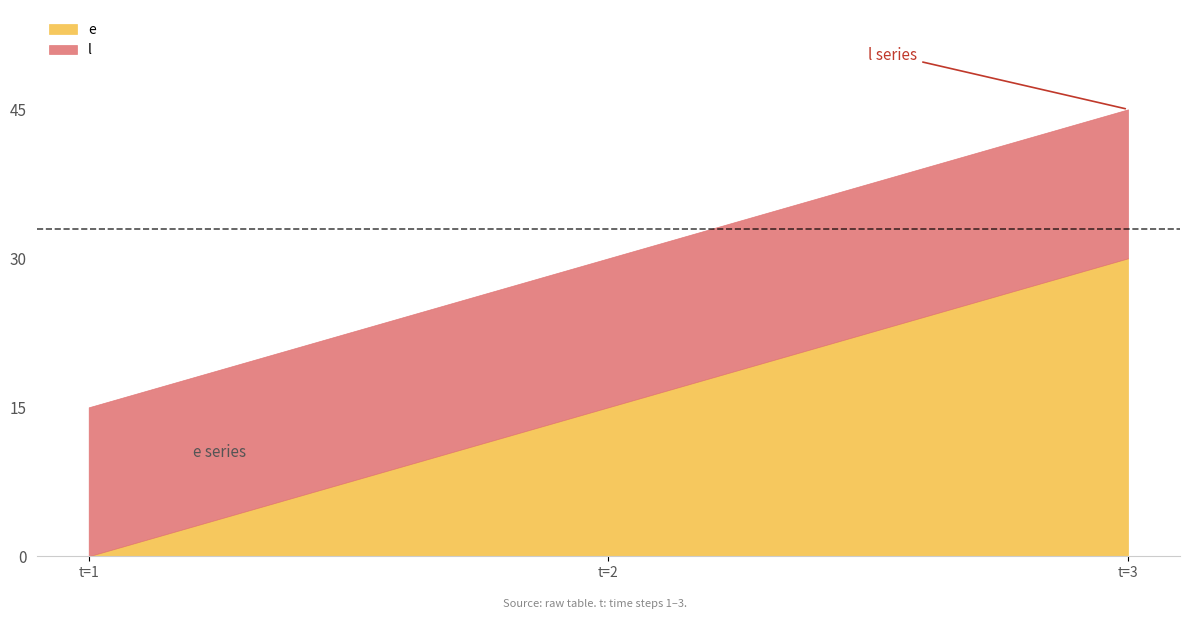

How many l values are between 15 and 45?

3